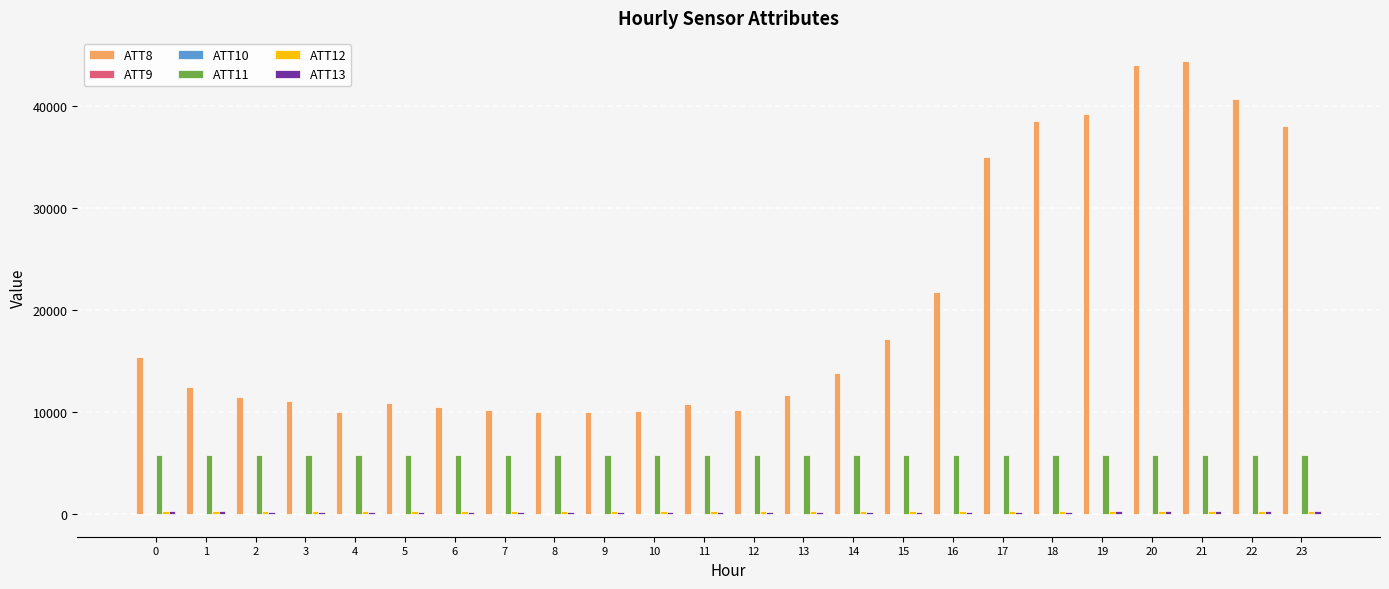

Which series has the largest total across all categories?

ATT8